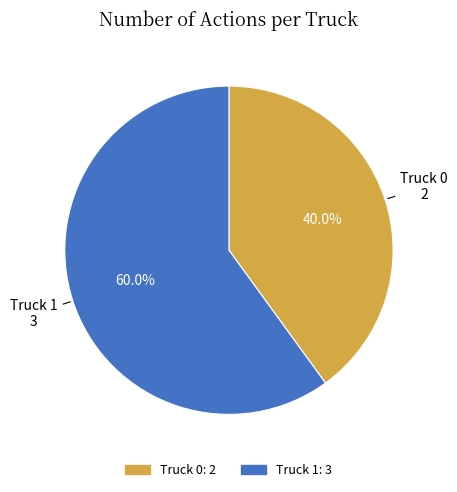

Does Truck 0 represent more than half of the total?

No